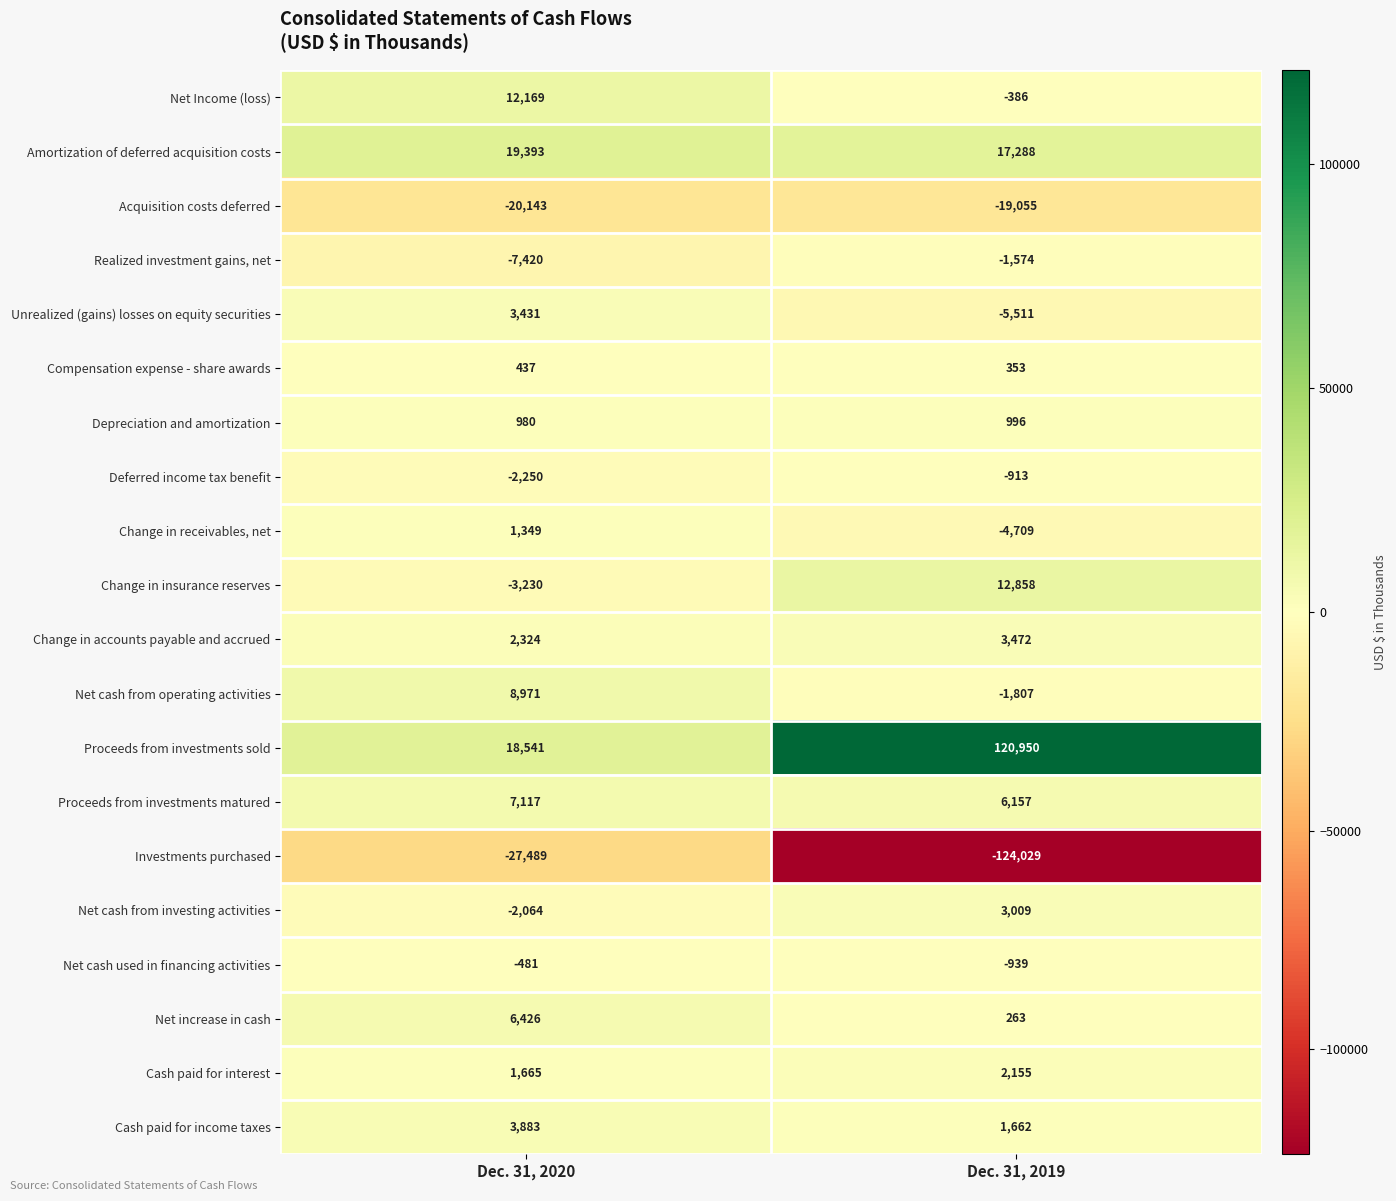

What is the sum of the Change in accounts payable and accrued values at Dec. 31, 2020 and Dec. 31, 2019?

5796